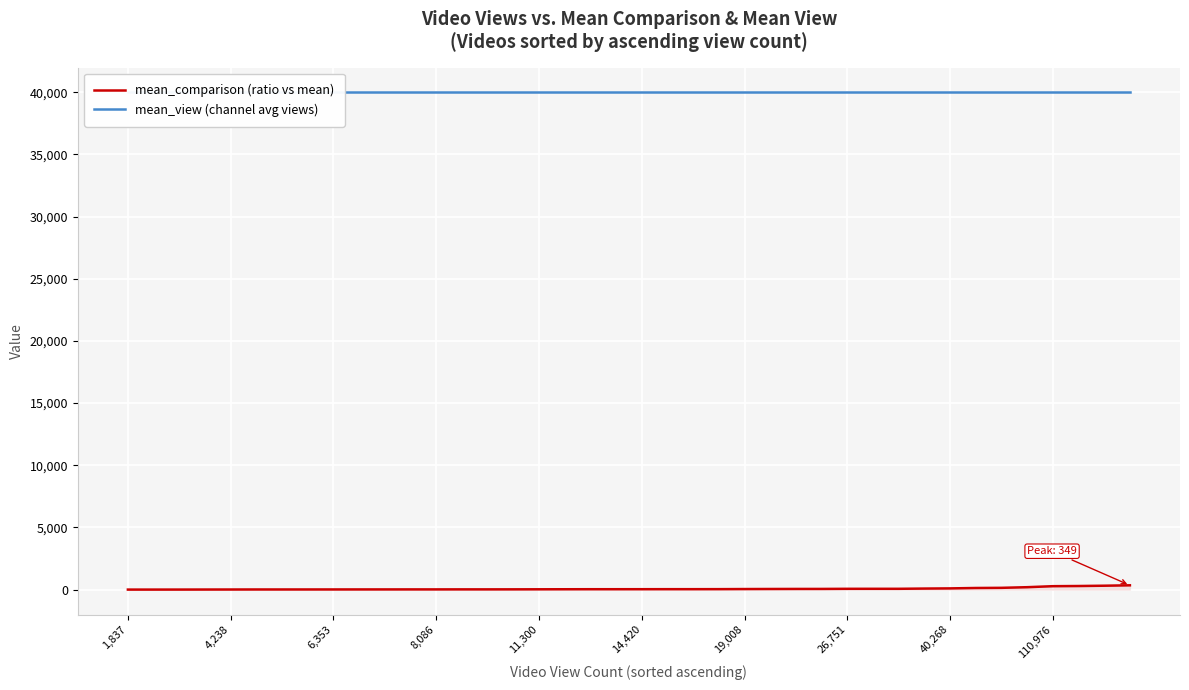

Rank the series by their average value, from highest to lowest.

mean_view (channel avg views), mean_comparison (ratio vs mean)